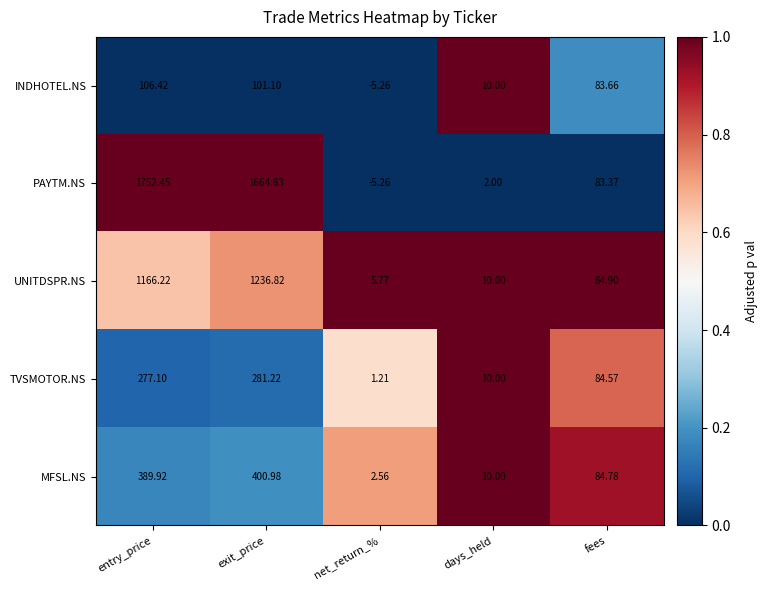

At which label does INDHOTEL.NS first exceed 83?

entry_price